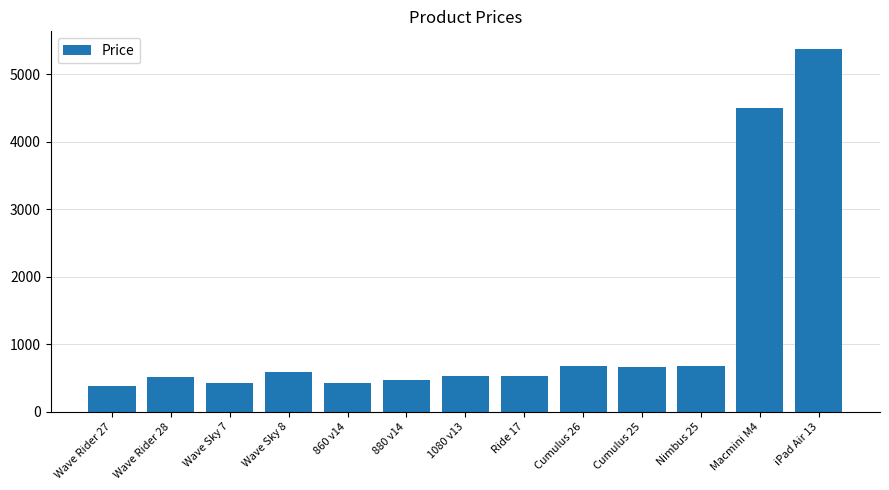

Which label corresponds to the smallest value in the chart?

Wave Rider 27